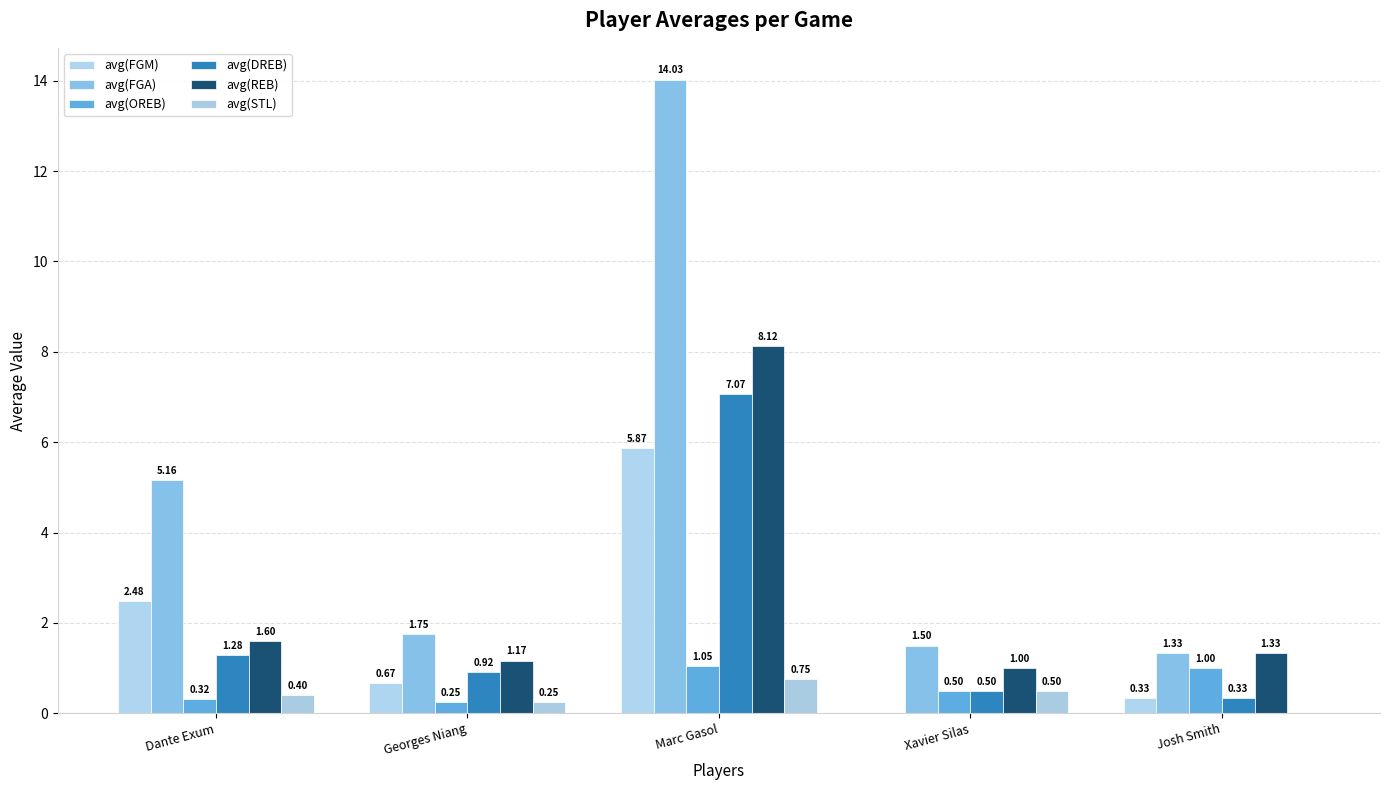

What is the label of the 4th bar from the left?

Xavier Silas